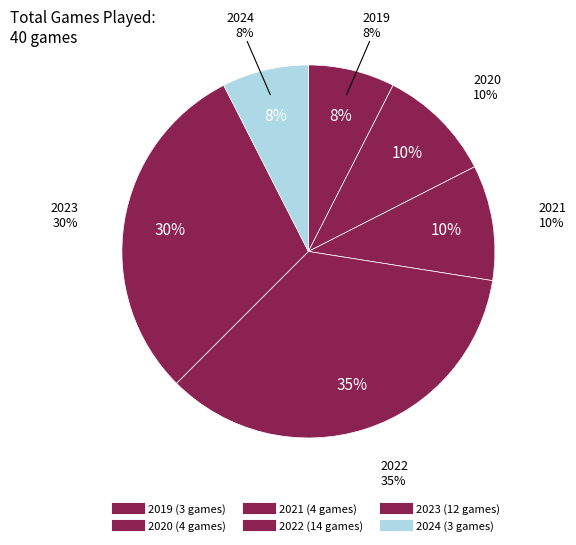

The 2022 slice represents 47% of the pie. True or false?

False